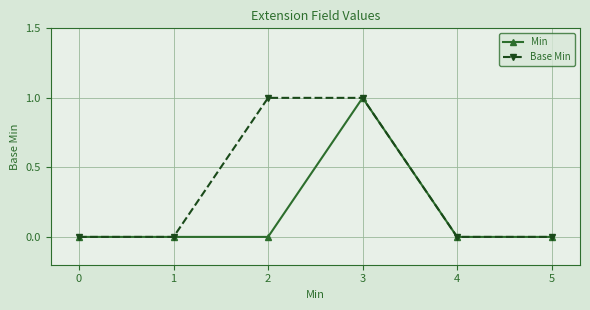

What is the maximum value shown in the chart?

1